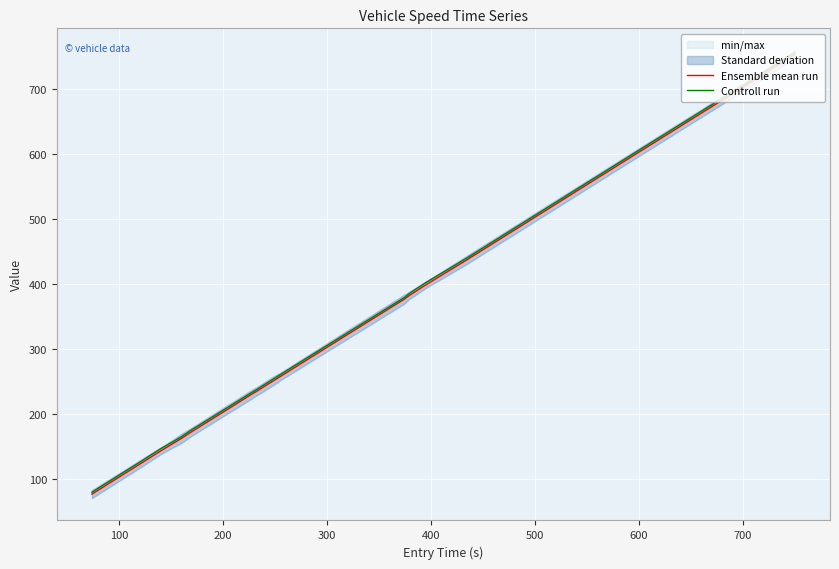

Is this an area chart (filled region under the line)?

No